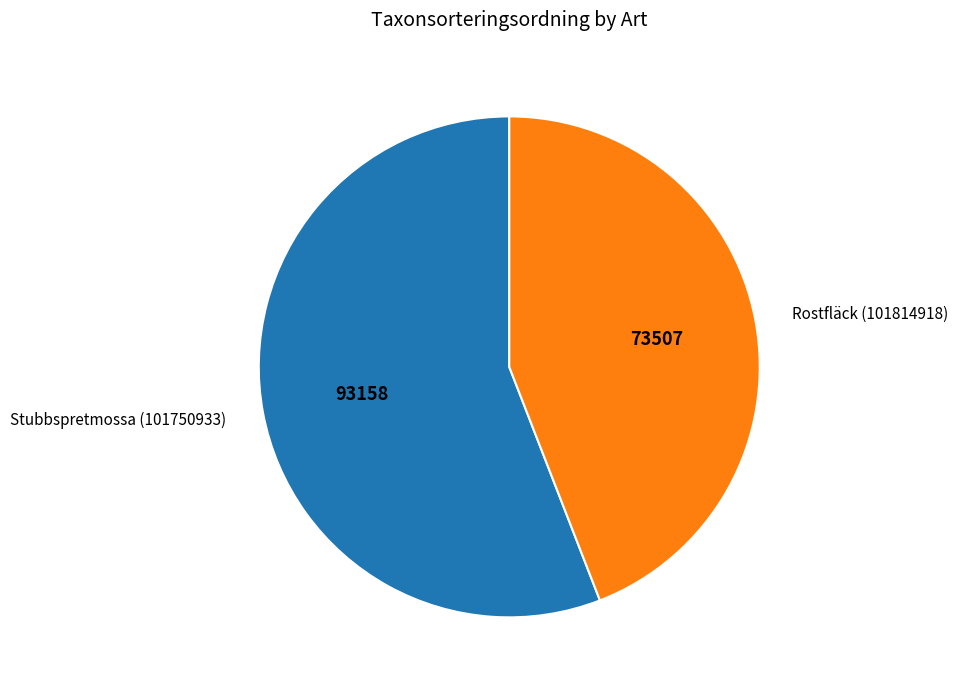

Combined, do Rostfläck (101814918) and Stubbspretmossa (101750933) account for over 50%?

Yes